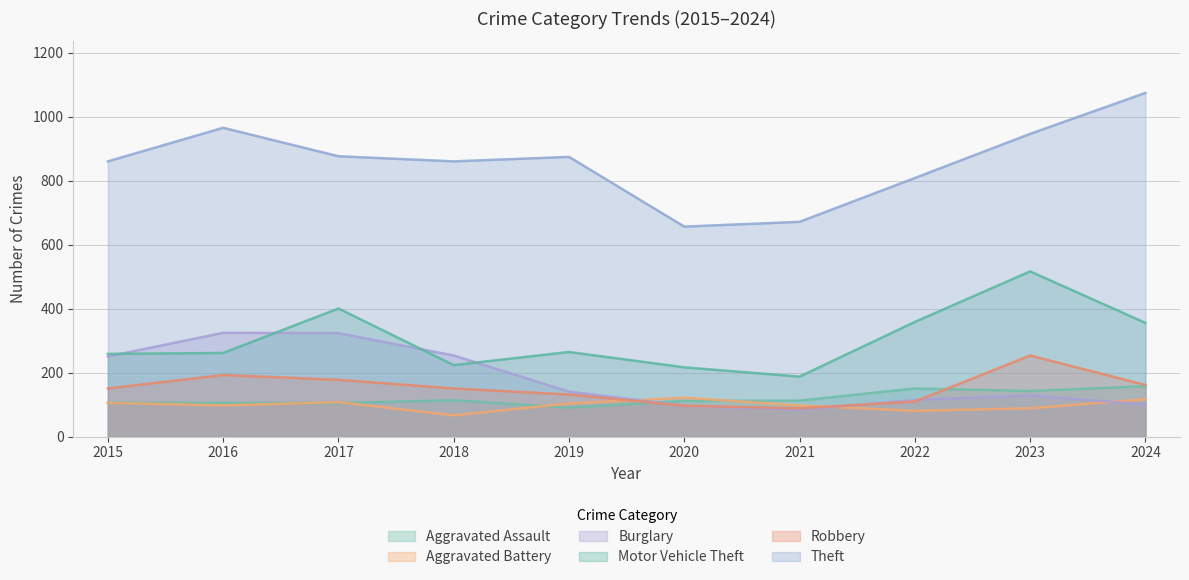

What is the spread (max minus min) of values at 2018?

794